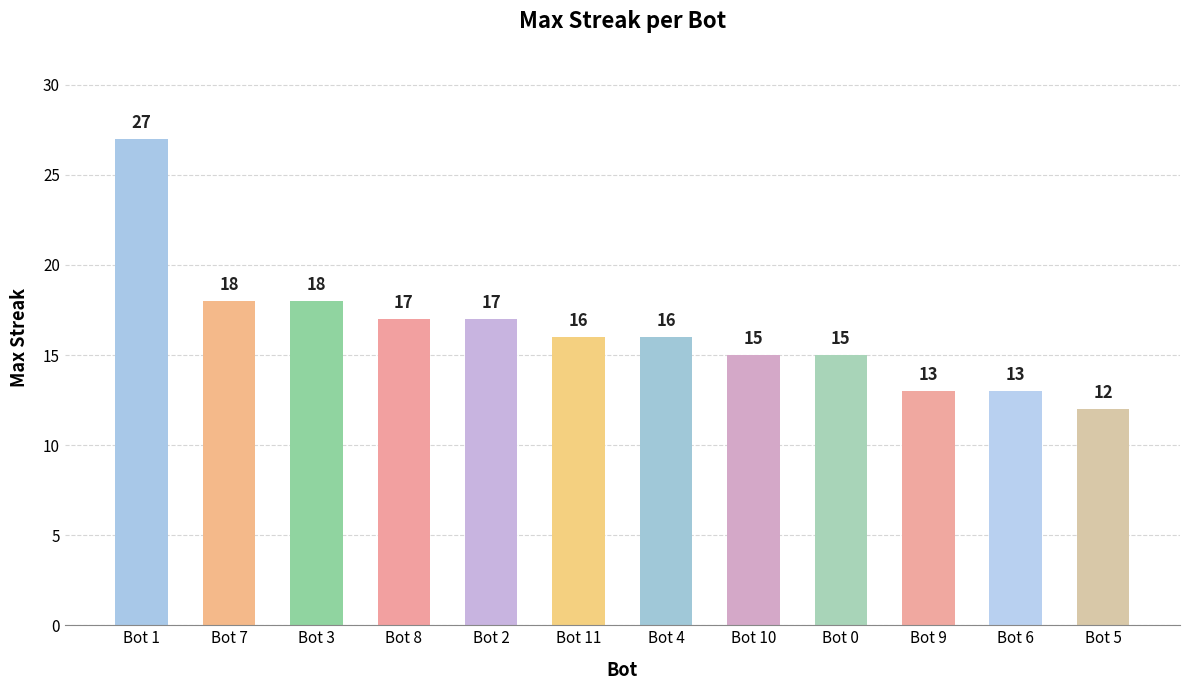

Are the bars horizontal?

No